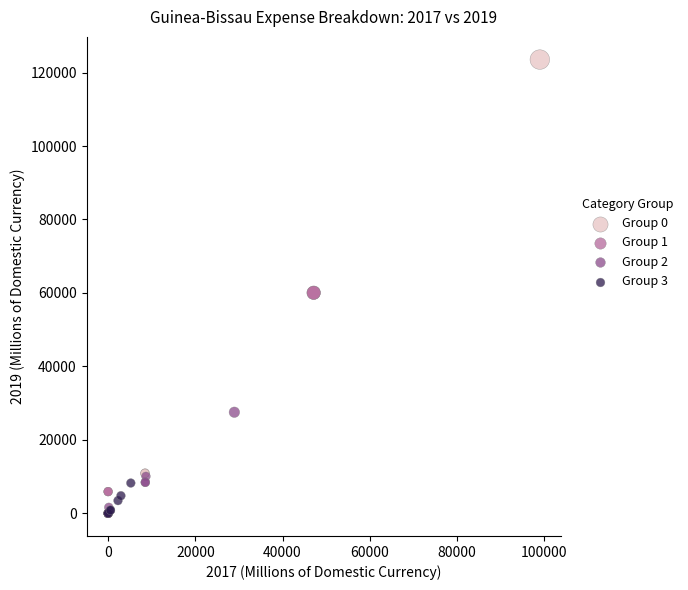

Which series contains the highest Y value?

Group 0